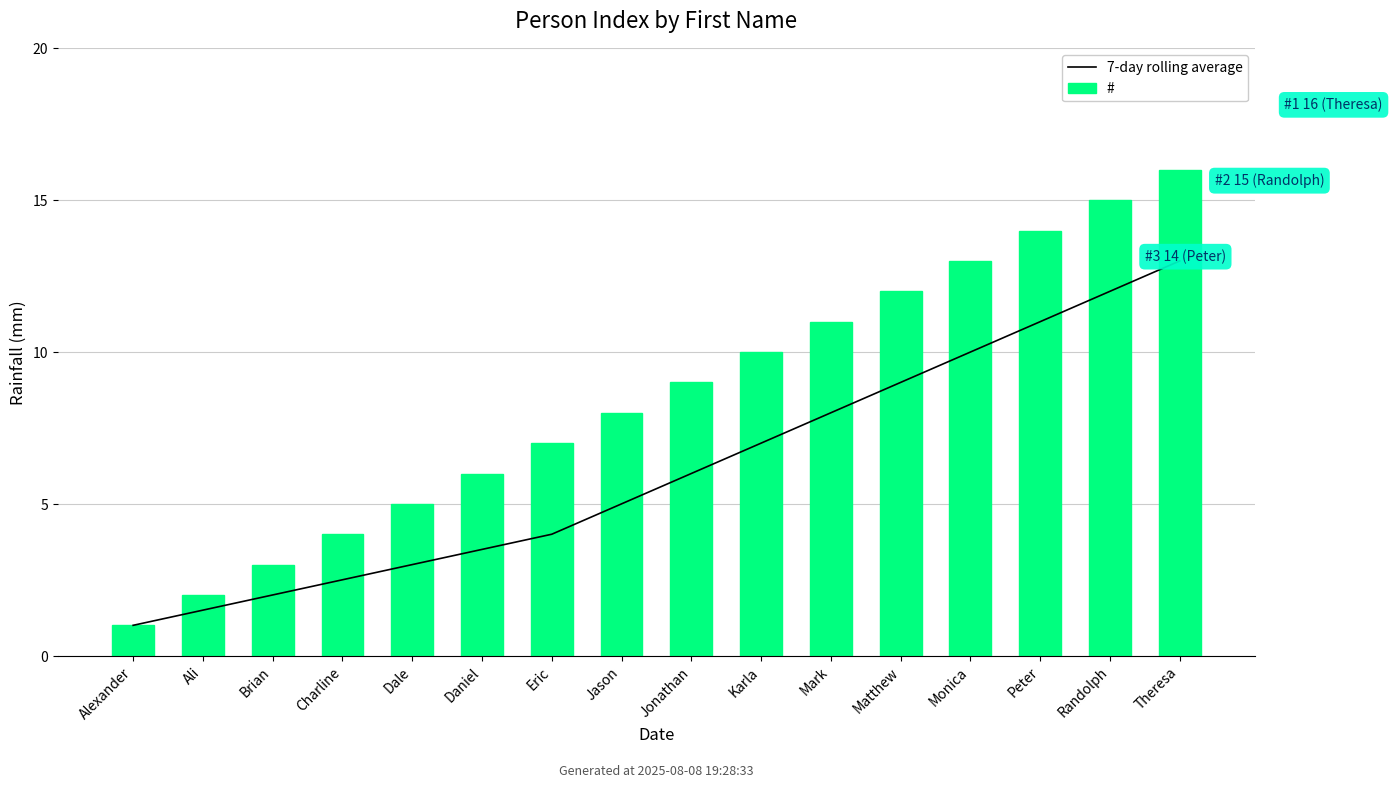

The value of 7-day rolling average at Brian is 2.0. True or false?

True